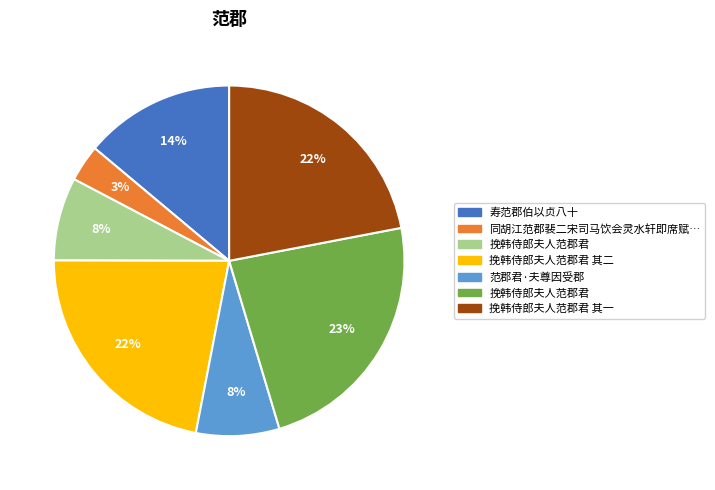

Does any single category account for the majority?

No